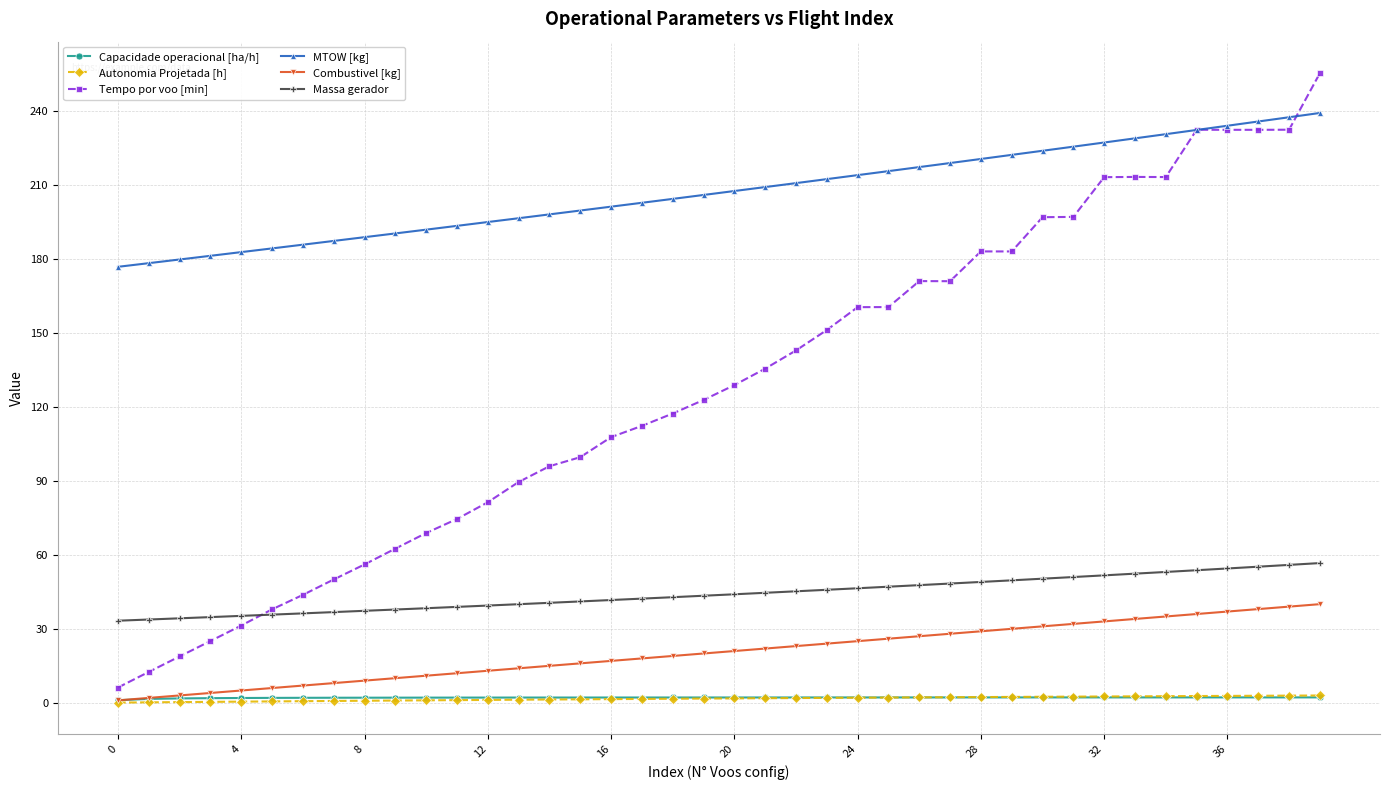

Which series has the largest range (max minus min)?

Tempo por voo [min]